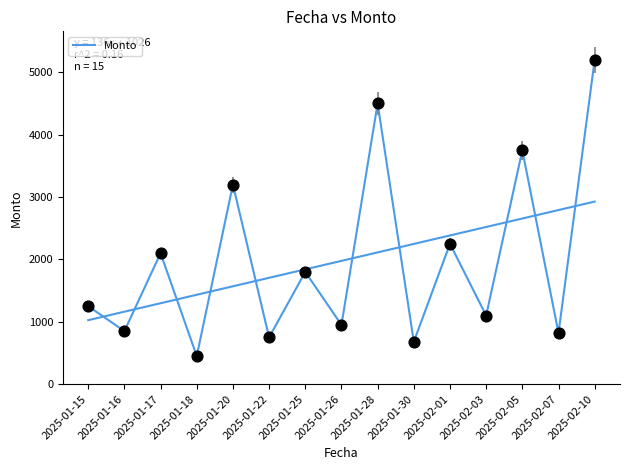

What is the change in value from 2025-01-26 to 2025-01-28?

+3550.0